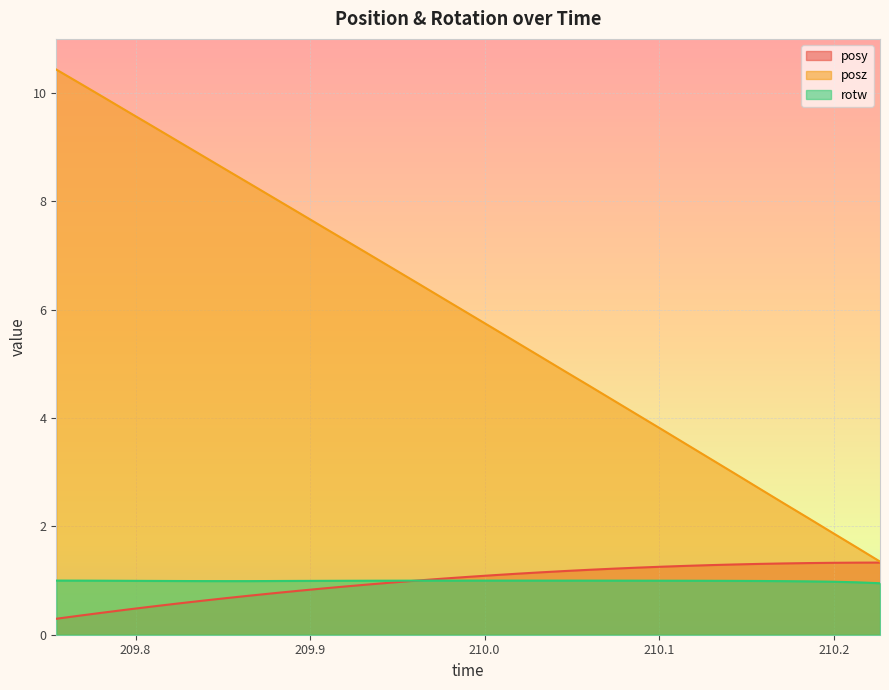

Which series has the largest total across all categories?

posz